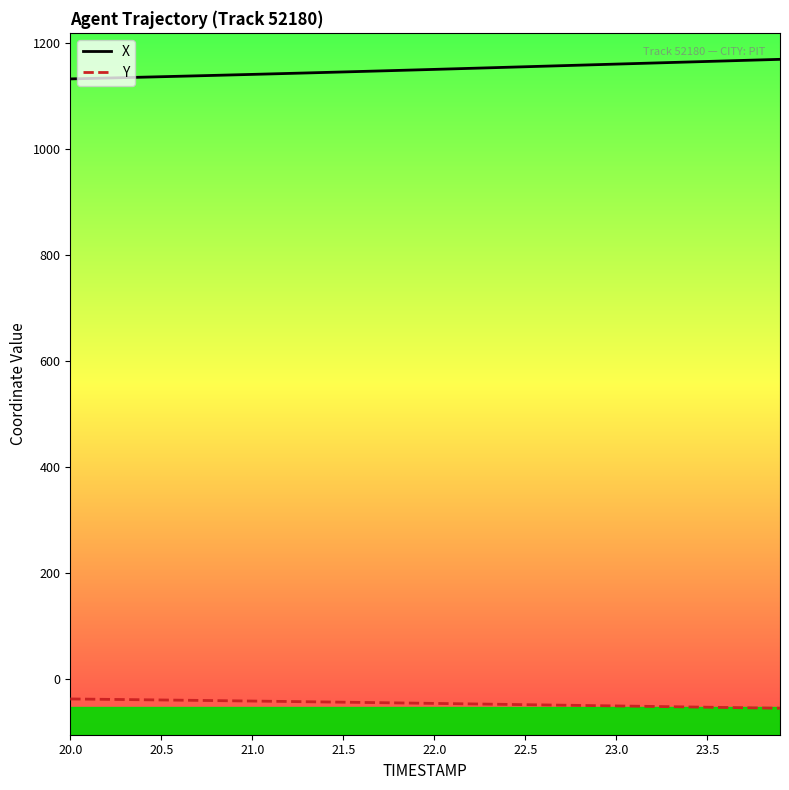

True or false: X and Y intersect in this chart.

False